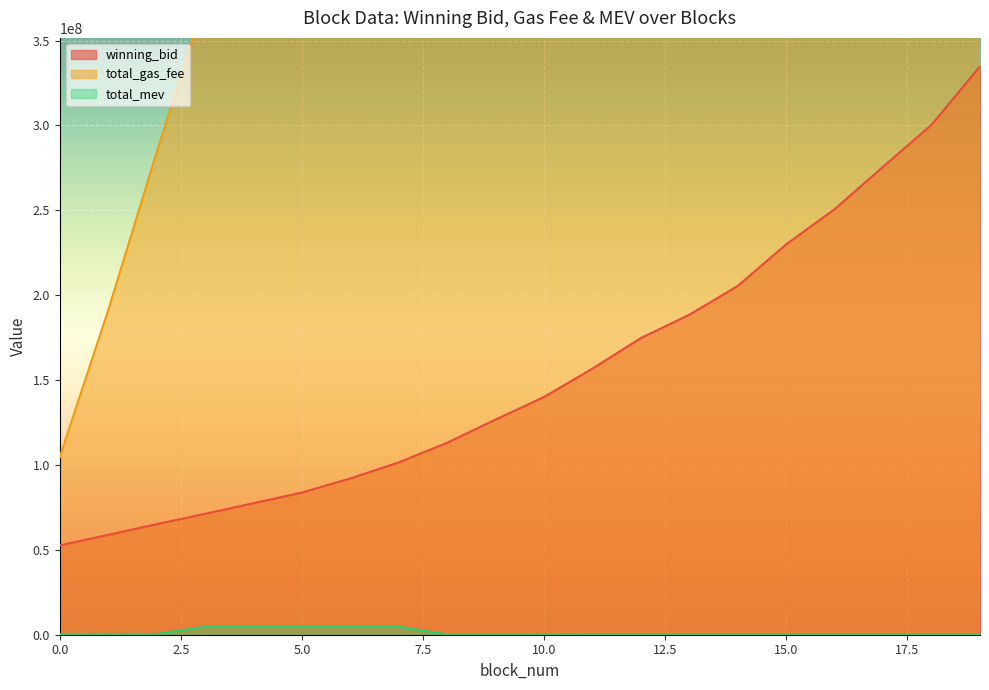

True or false: winning_bid and total_mev cross at least once.

False